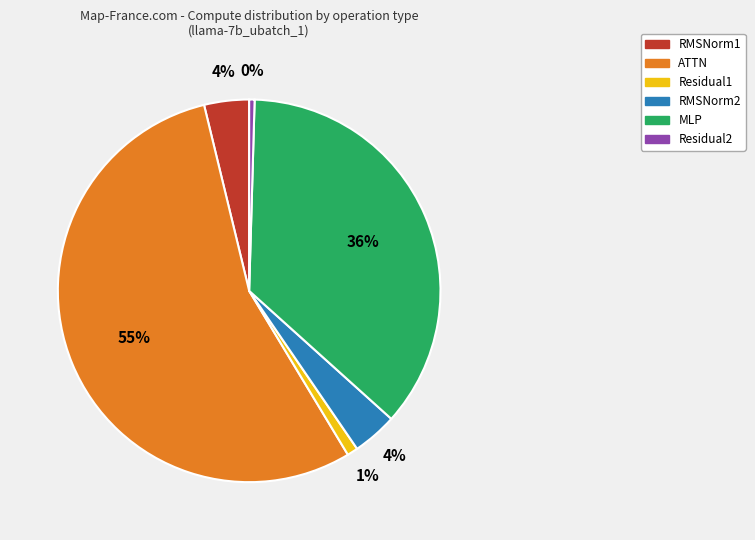

Do MLP and RMSNorm2 together represent more than half of the pie?

No